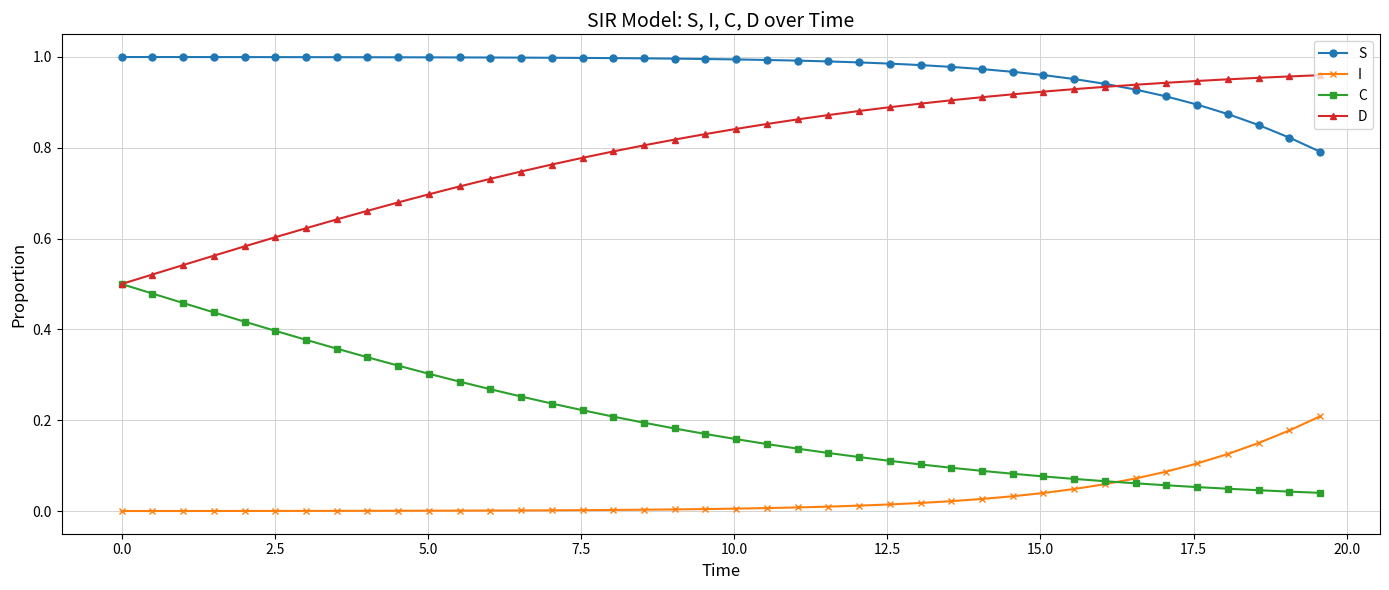

Which series ends up on top after the final intersection of C and I?

I